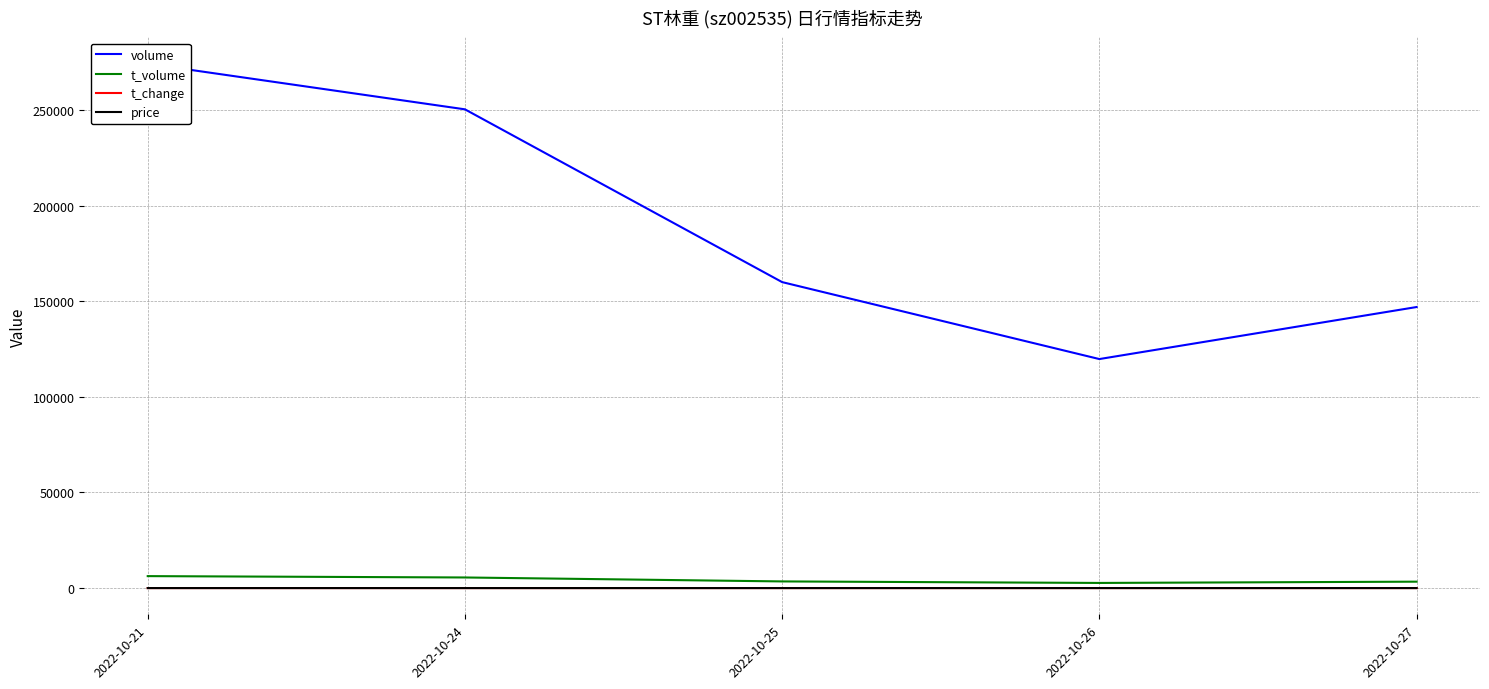

True or false: t_volume has a value of 3356.0 at 2022-10-27.

True